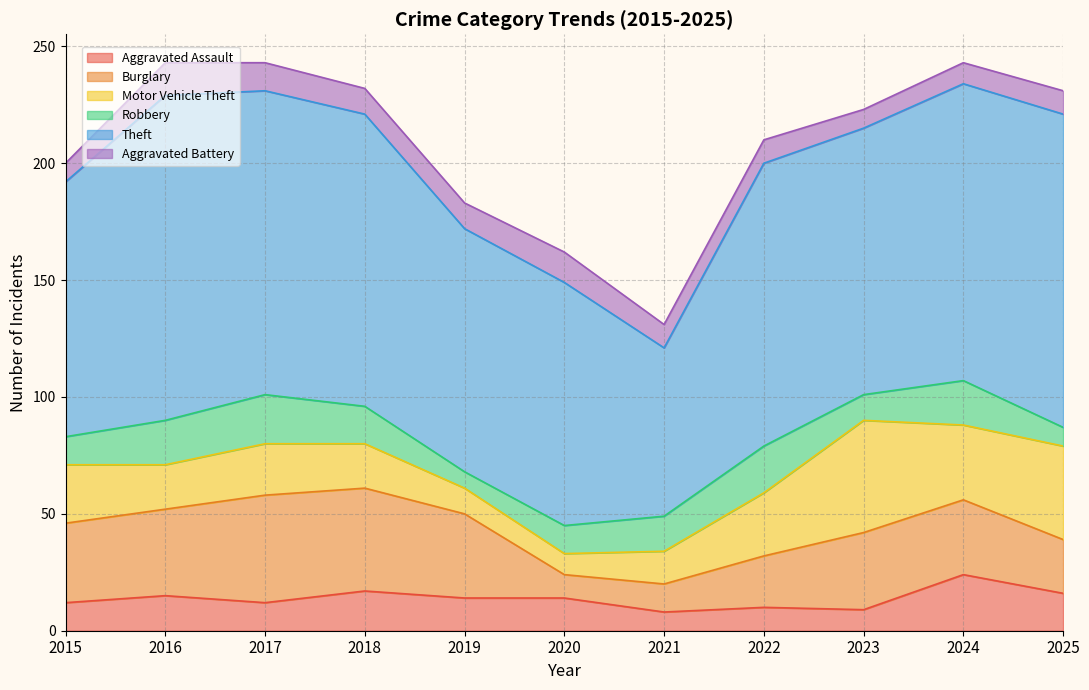

How many intersections are there between Motor Vehicle Theft and Aggravated Battery?

1